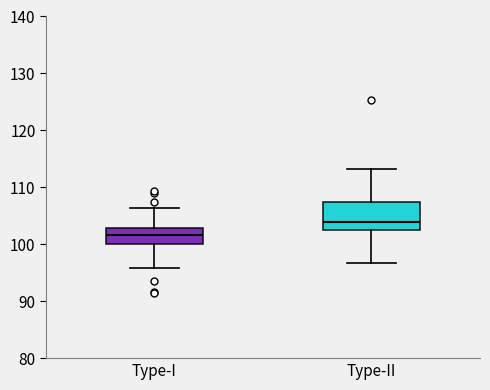

Where is the lower edge of the box for Type-II on the y-axis? The values are not printed on the chart, so give them approximately, as read against the axis.

102